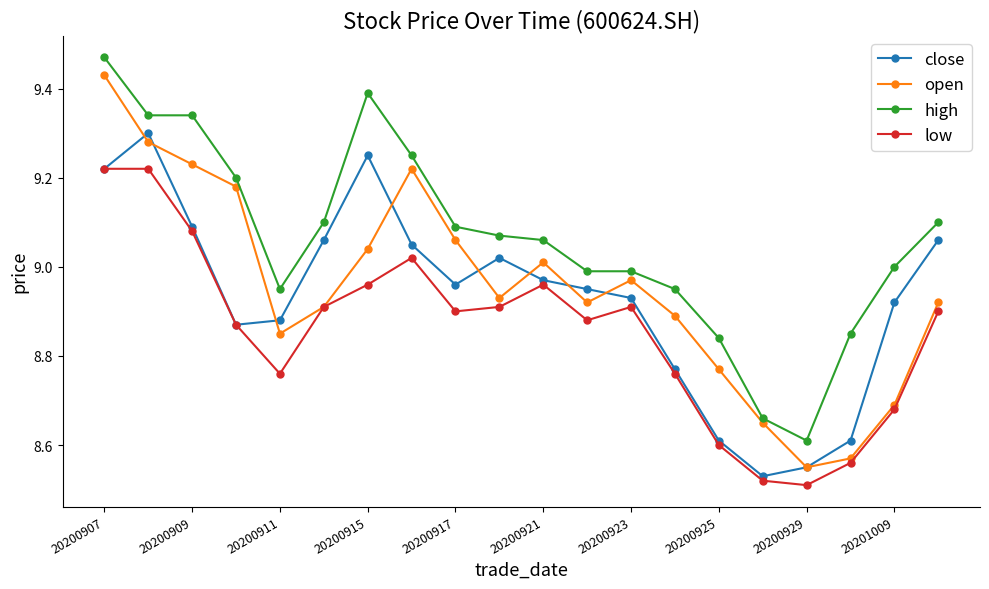

True or false: low has more than 1 points higher than both neighbors.

True